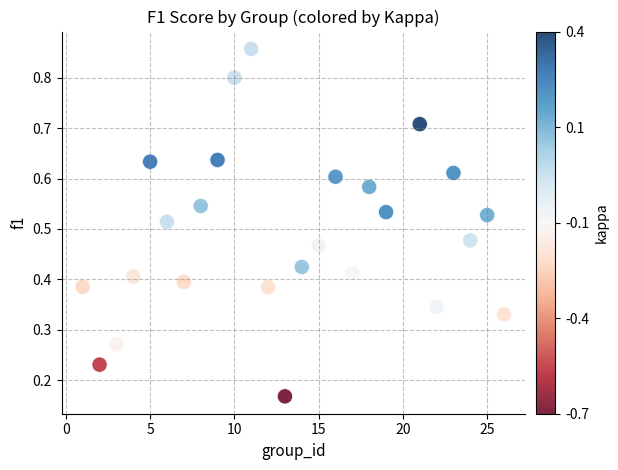

What is the range of X values (max minus min)?

25.0